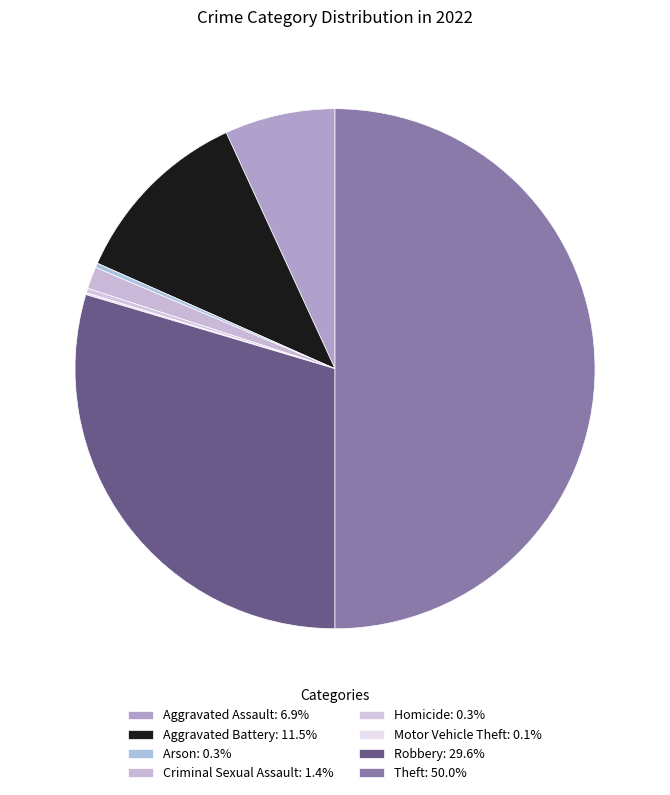

Which has a higher value, Arson or Homicide?

Arson